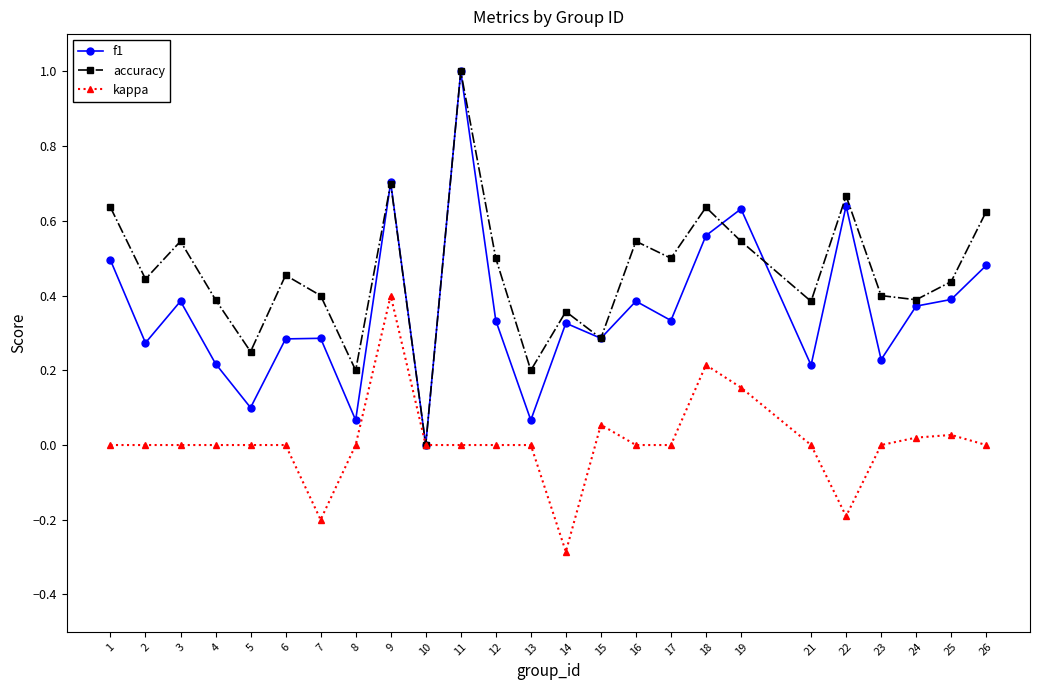

The value of accuracy at 6 is 0.5. True or false?

True